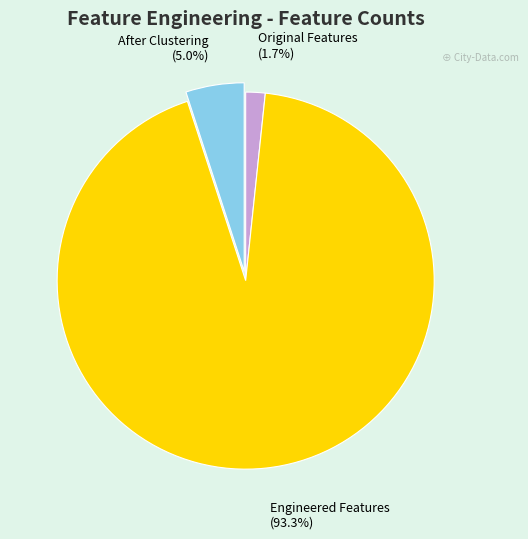

Is there a majority slice in this chart?

Yes